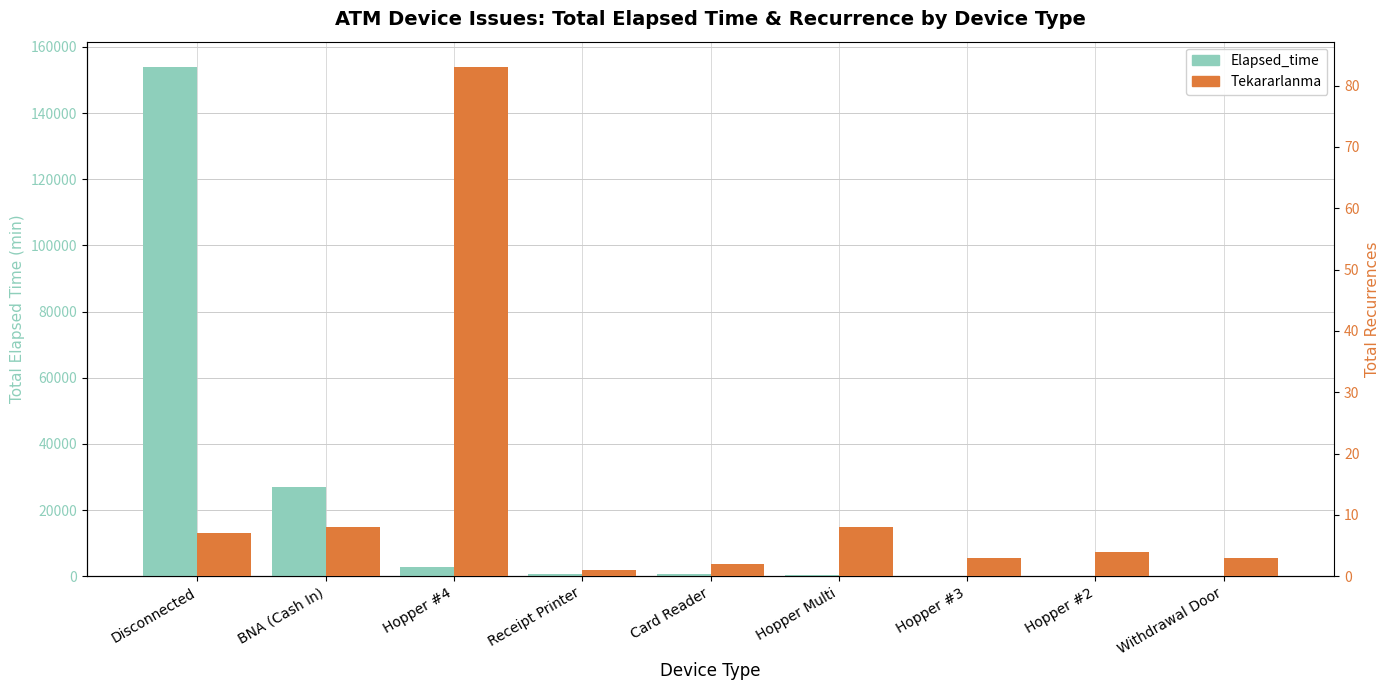

At which label does Elapsed_time reach its peak?

Disconnected